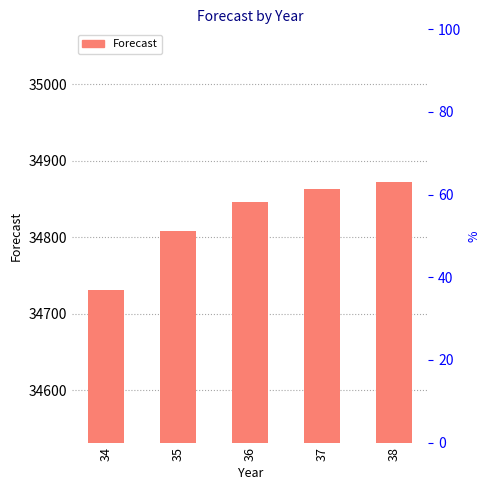

What is the ratio of the value at 37 to the value at 36?

1.0